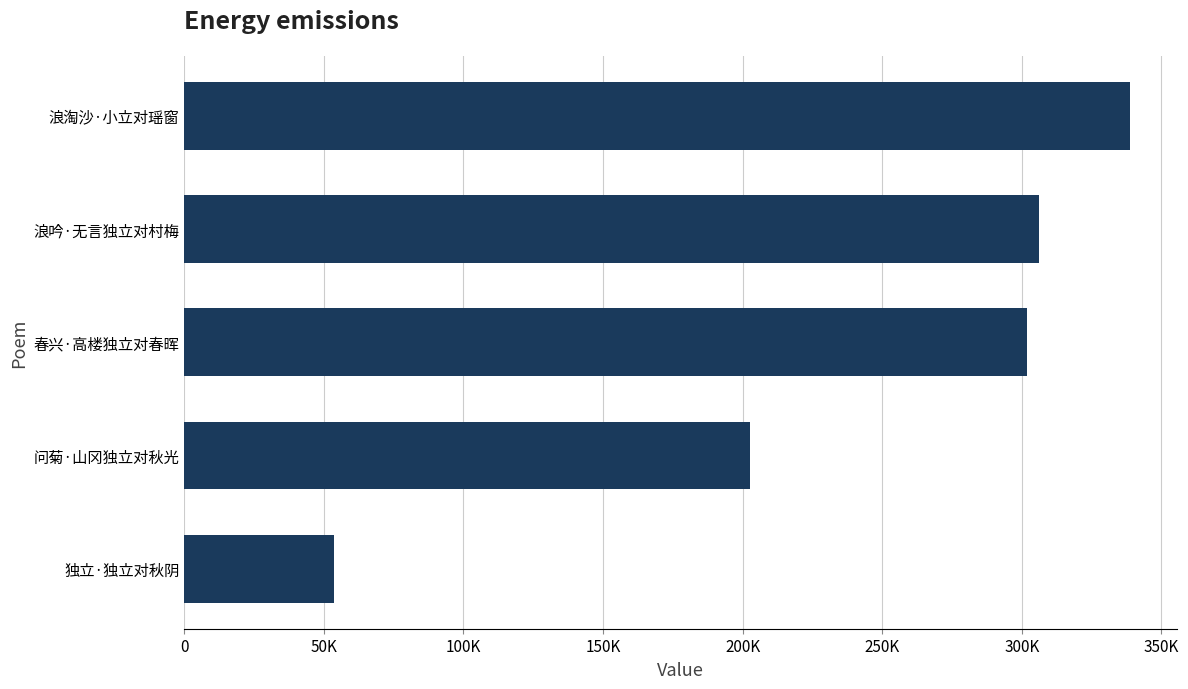

Are the bars horizontal?

Yes